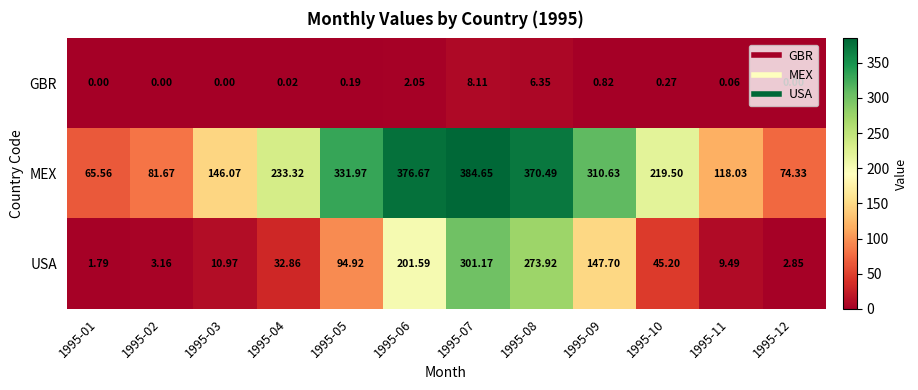

List the series in order of their peak value, lowest first.

GBR, USA, MEX